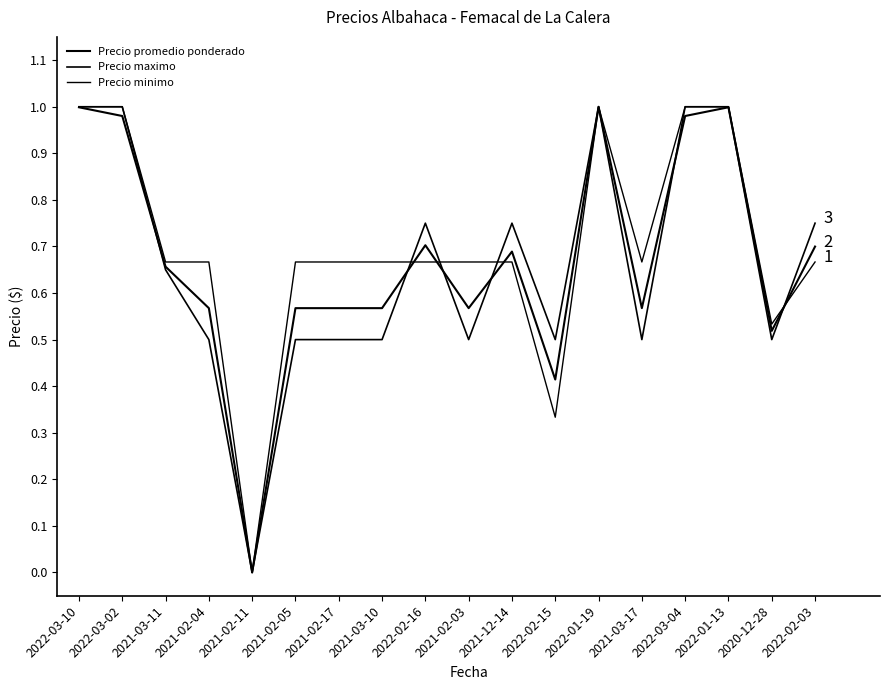

What is the sum of the Precio promedio ponderado values at 2021-03-17 and 2022-02-15?

1.0